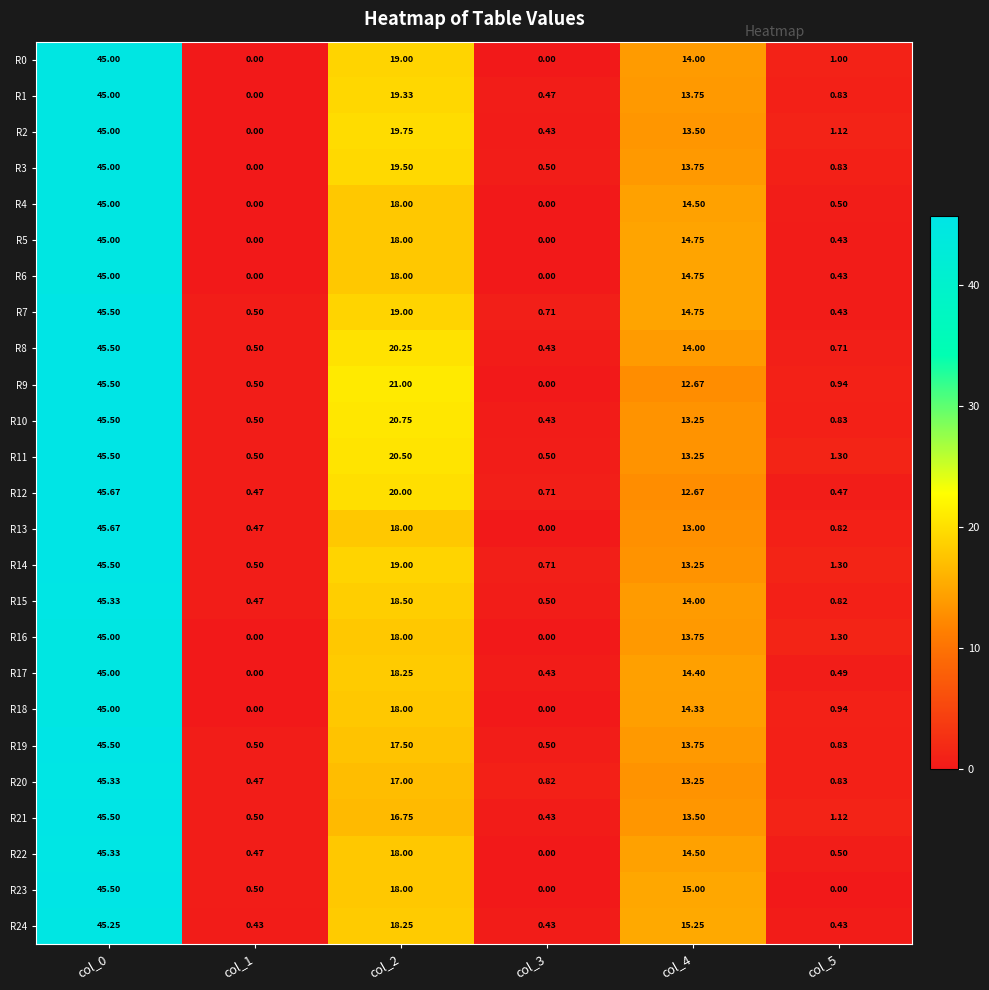

Is the value of R15 at col_4 greater than the value of R0 at col_5?

Yes